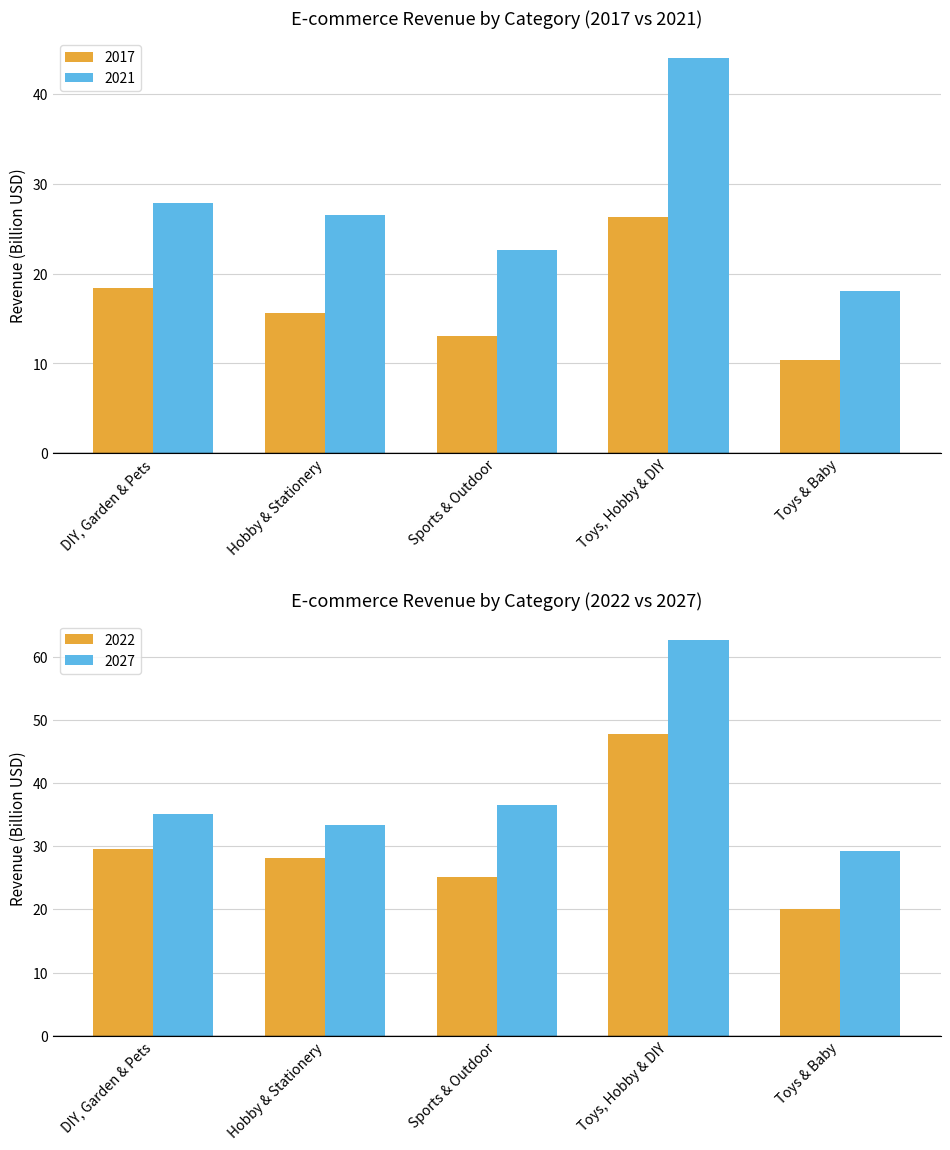

Count the number of data series in this chart.

2